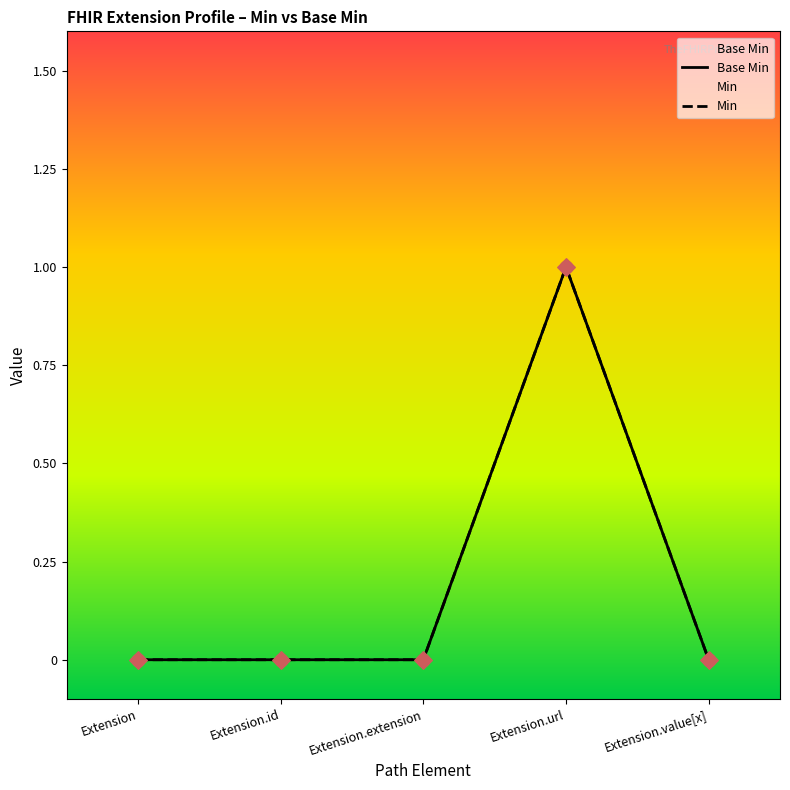

What are all the series names shown in the legend?

Base Min, Min